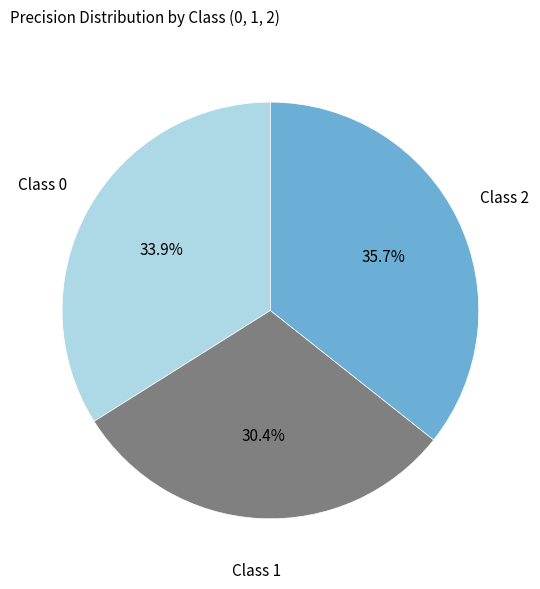

Count the number of slices in the pie.

3